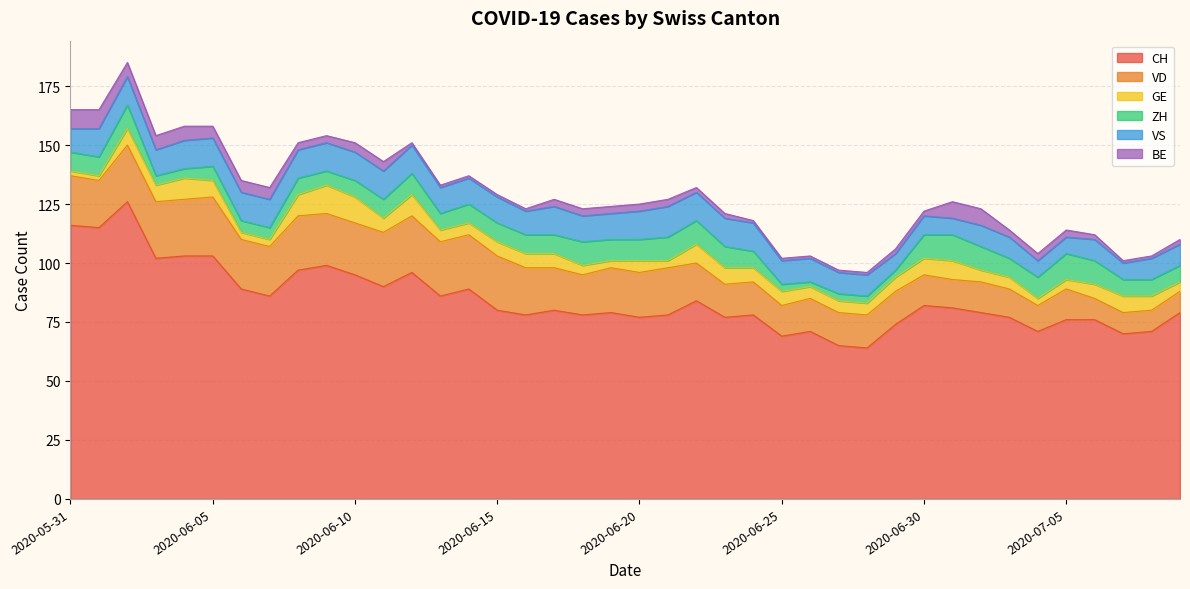

How many intersections are there between ZH and VS?

3